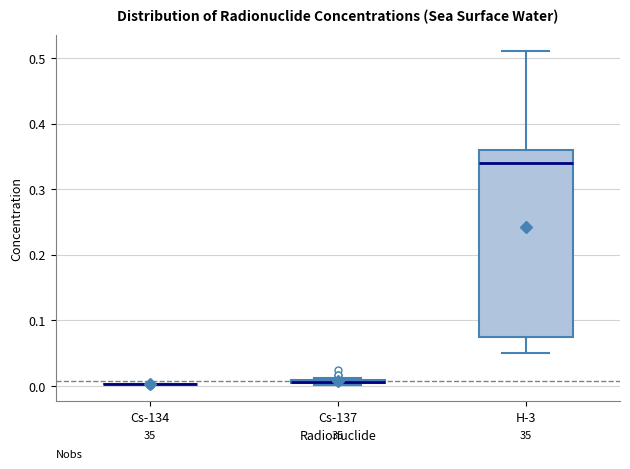

Comparing the boxes themselves (not the whiskers), which one is the tallest?

H-3